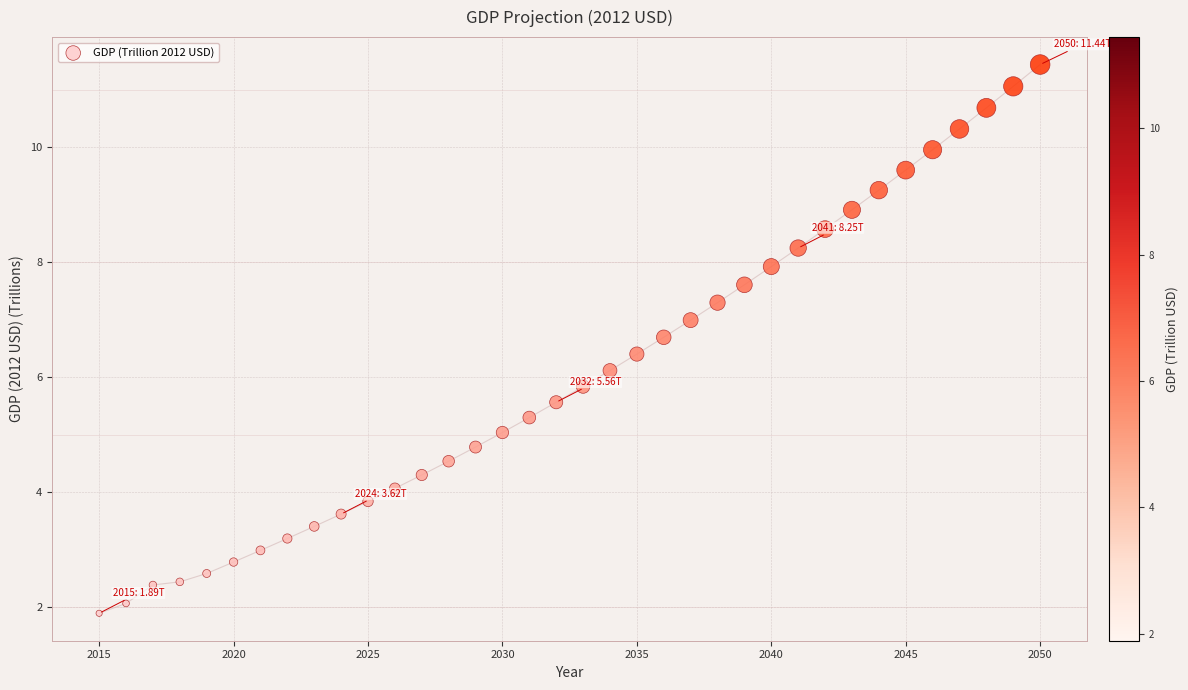

What is the range of X values (max minus min)?

35.0